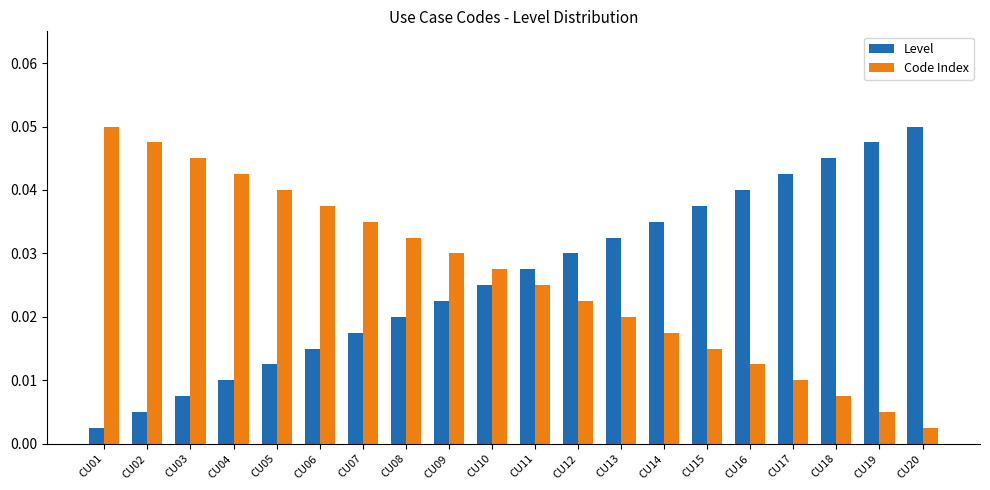

At which label is Code Index closest to 0?

CU20